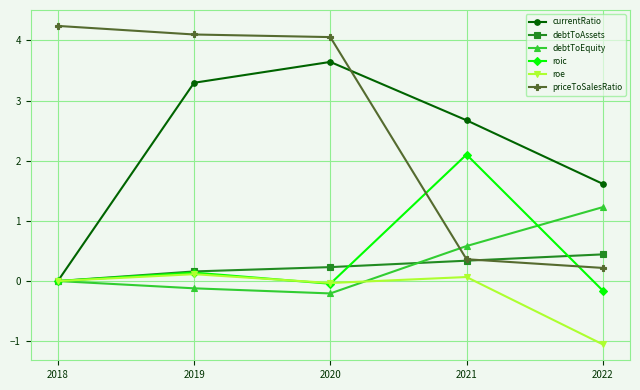

What is the highest value of the currentRatio series?

3.6